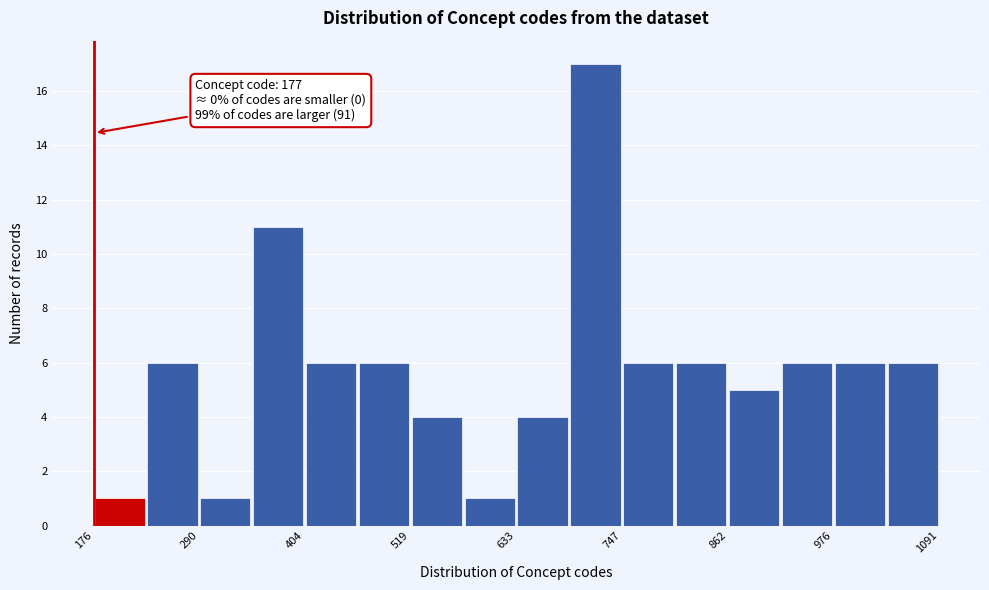

Around what value on the x-axis is the tallest bar? Give the approximate position of its centre, as read against the axis.

720